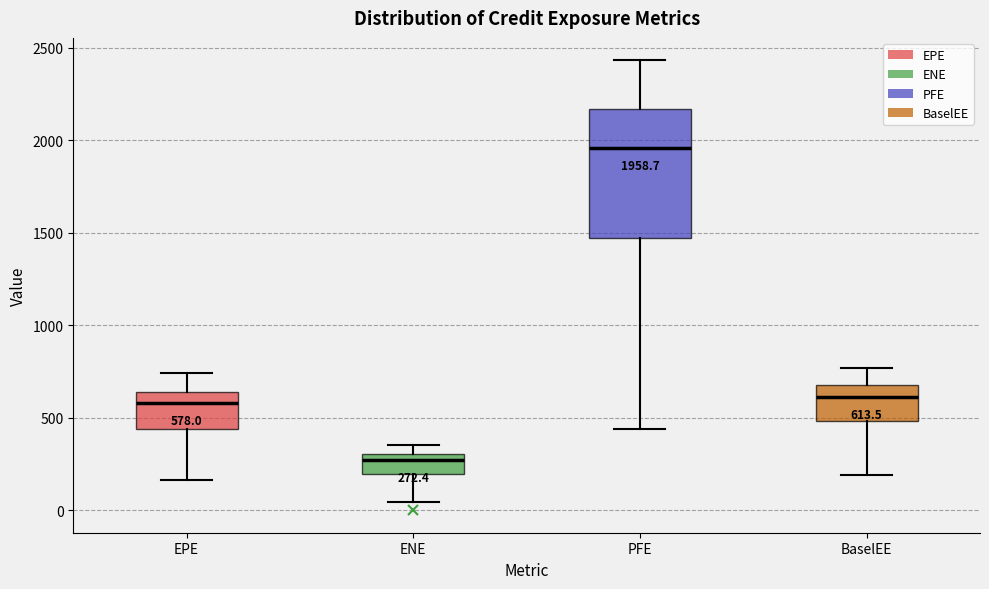

Which box has the highest median line?

PFE